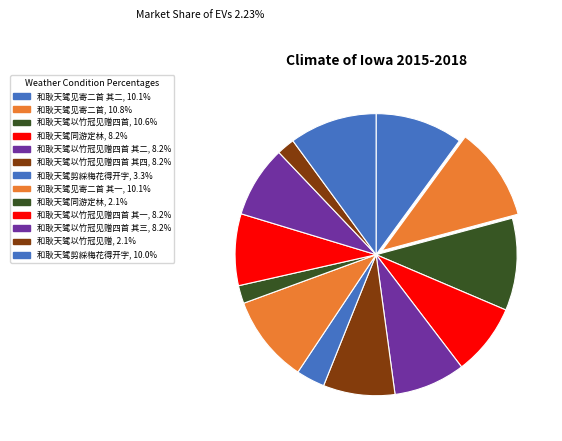

How many segments does this pie chart have?

13